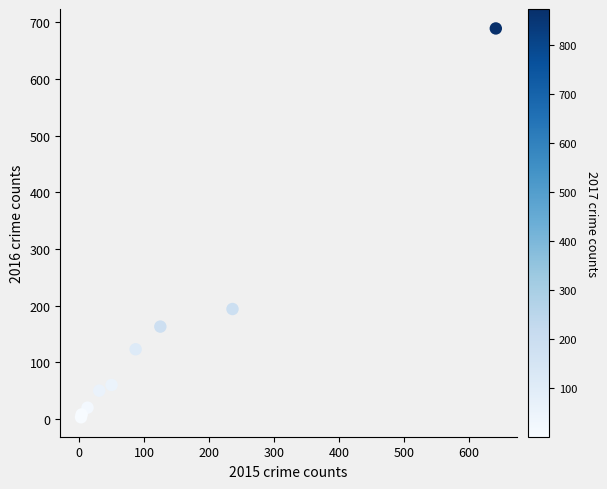

What Y value in the scatter plot is closest to 346?

194